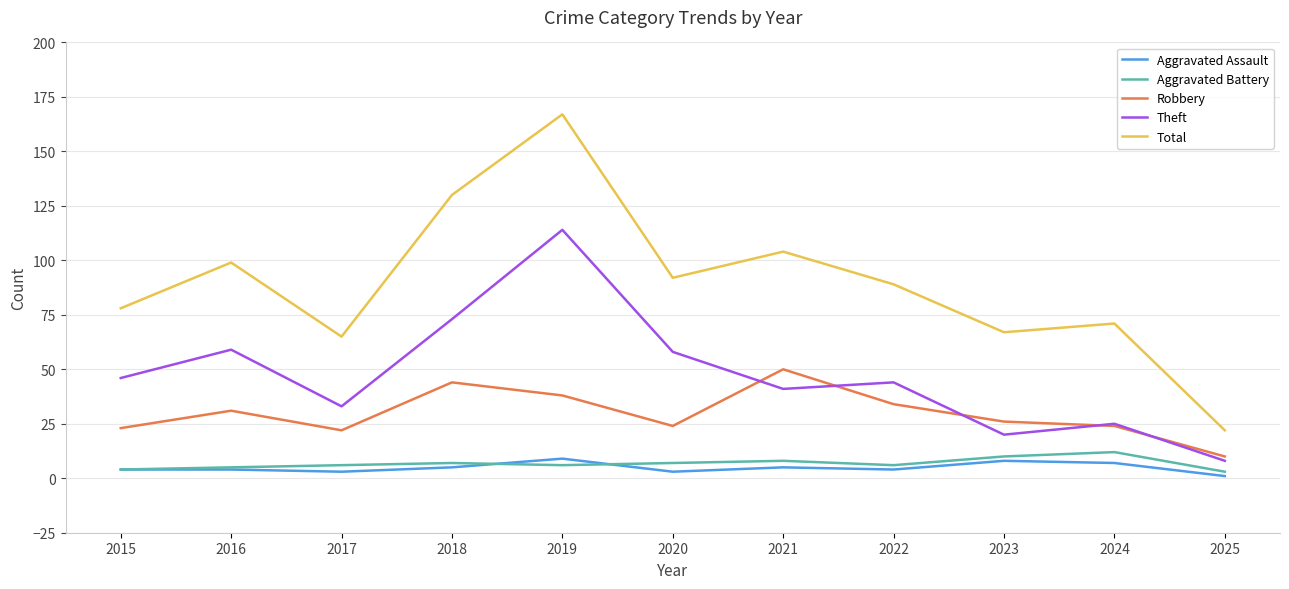

Which series has the widest spread of values?

Total